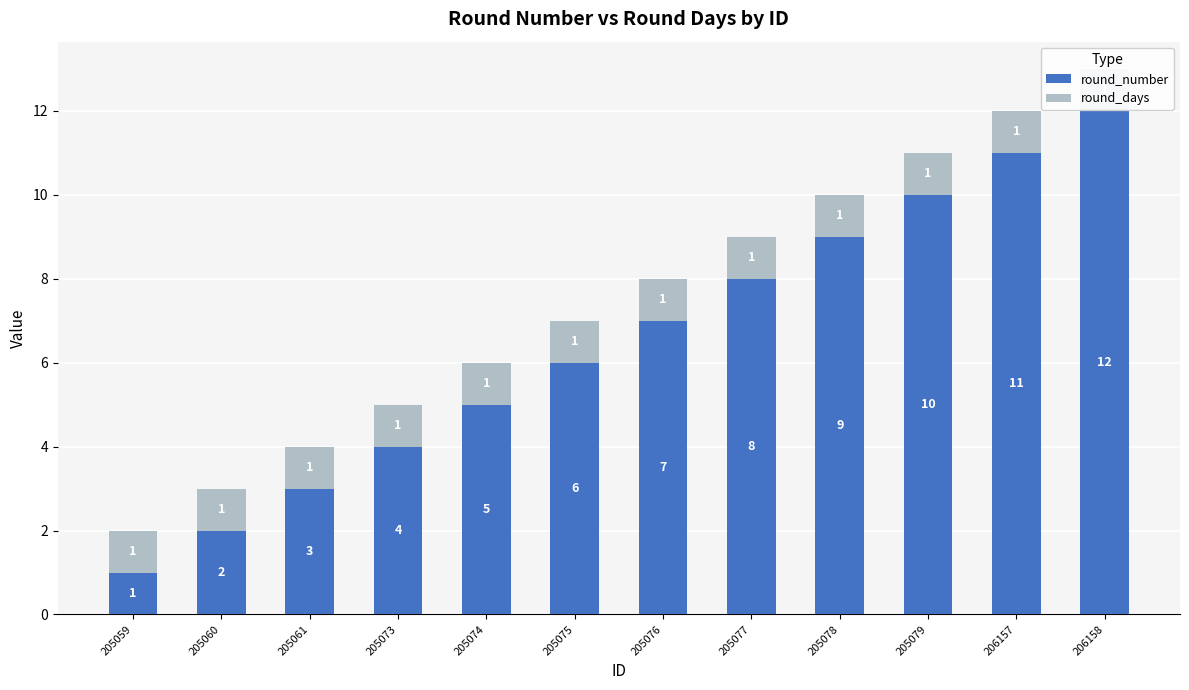

What is the sum of all round_number values?

78